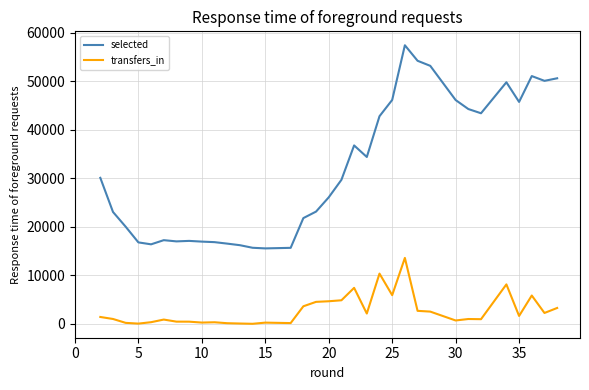

Which has a higher value, 35 or 32?

35